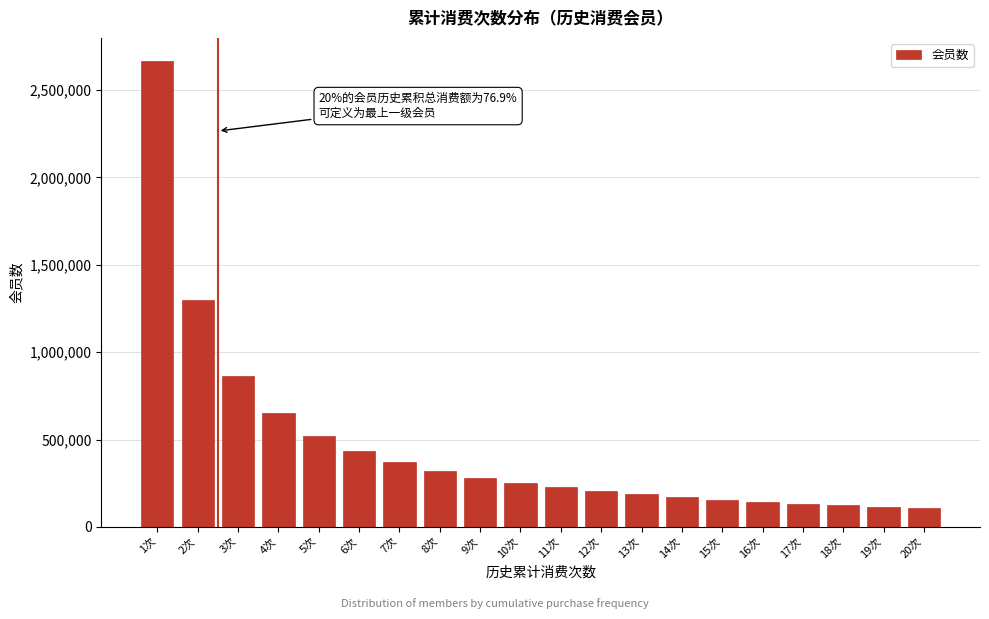

The value at 17次 is 132508. True or false?

True